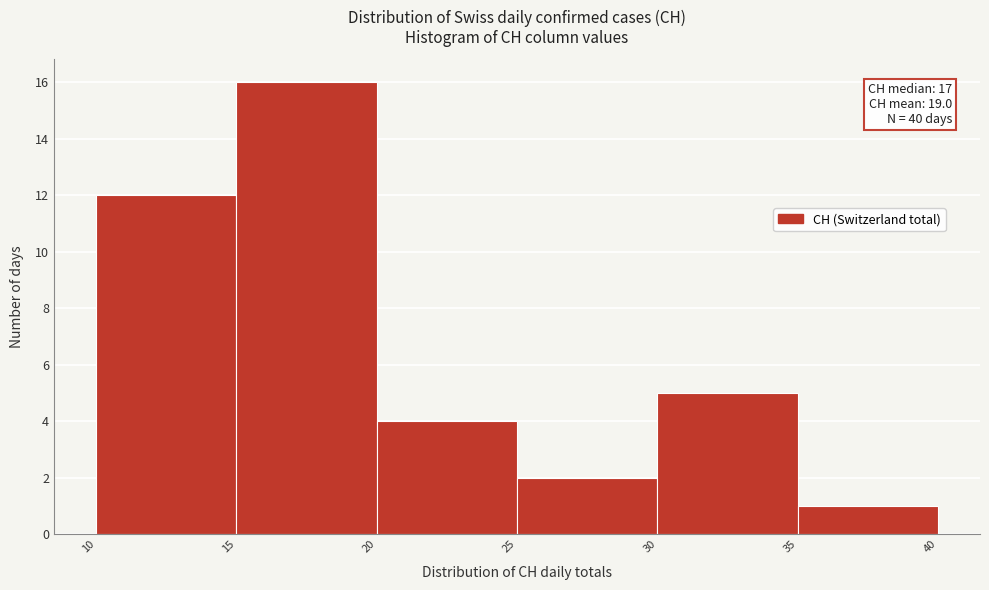

Over which range of the x-axis is the bar tallest?

15 to 20